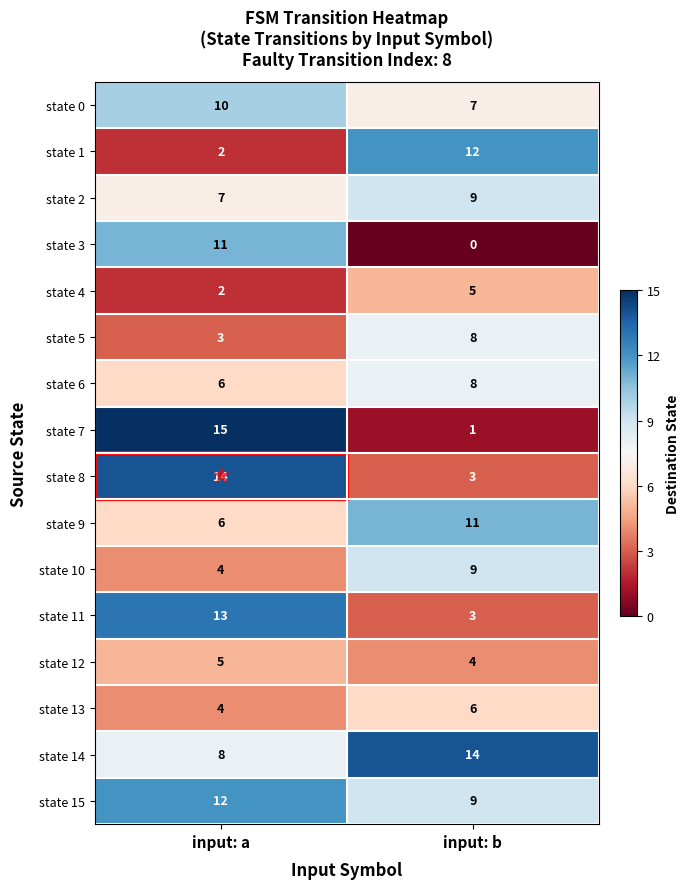

Which label corresponds to the smallest value in the chart?

input: b